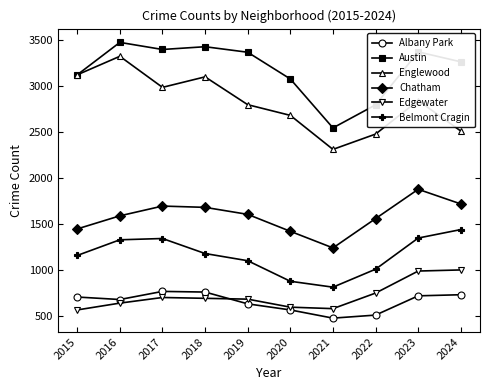

Rank the series by their maximum value, from highest to lowest.

Austin, Englewood, Chatham, Belmont Cragin, Edgewater, Albany Park